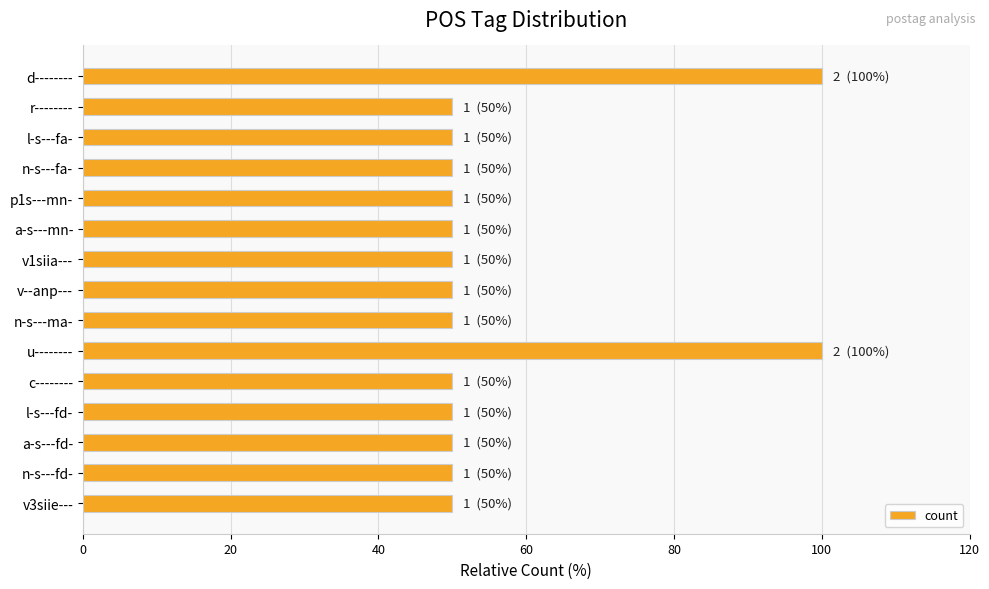

What is the label of the 11th bar from the bottom?

p1s---mn-